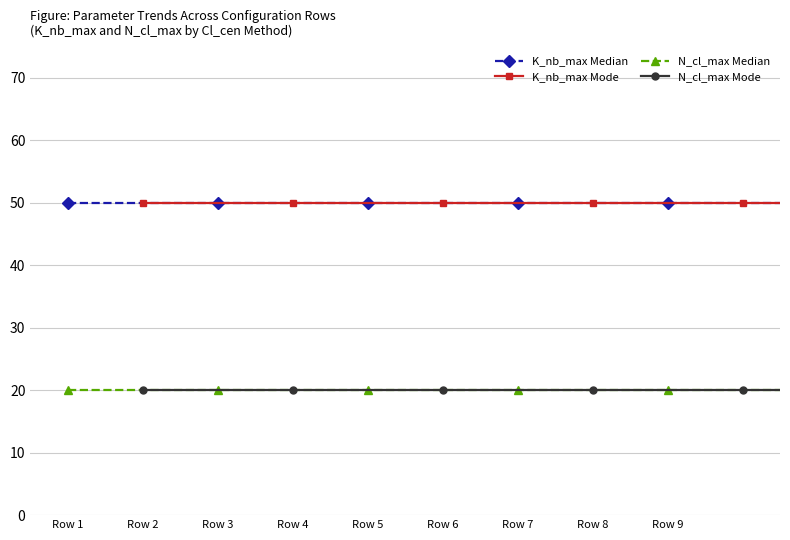

What is the spread (max minus min) of values at Row 8?

30